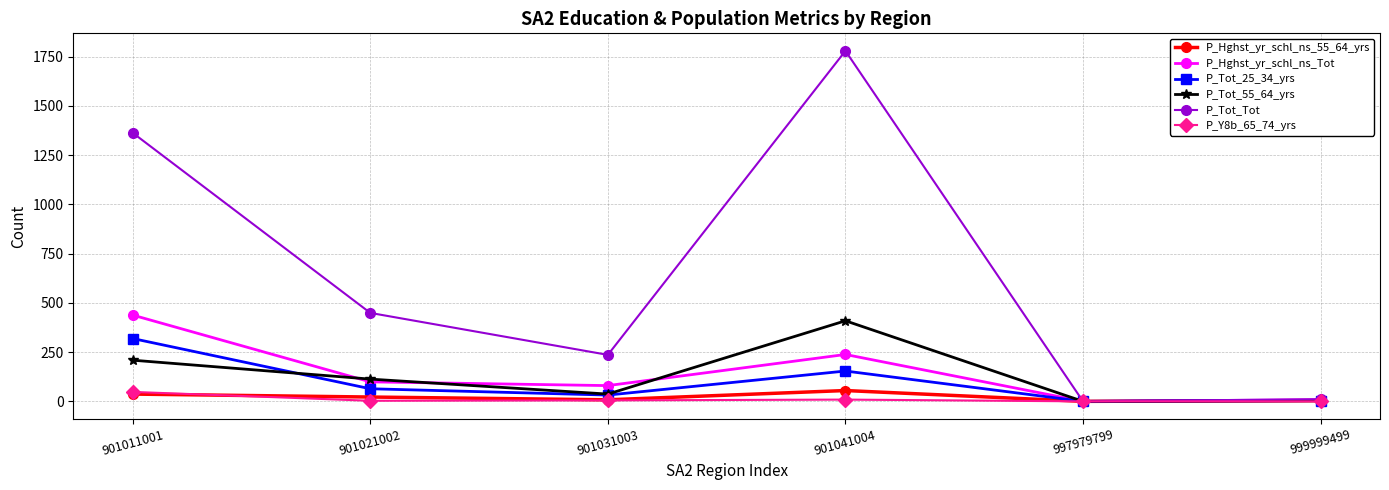

True or false: P_Hghst_yr_schl_ns_55_64_yrs has more than 0 points higher than both neighbors.

True